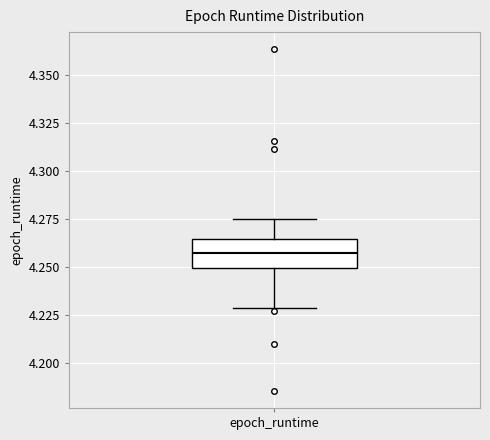

Where does the upper whisker of the box for epoch_runtime end on the y-axis? The values are not printed on the chart, so give them approximately, as read against the axis.

4.275